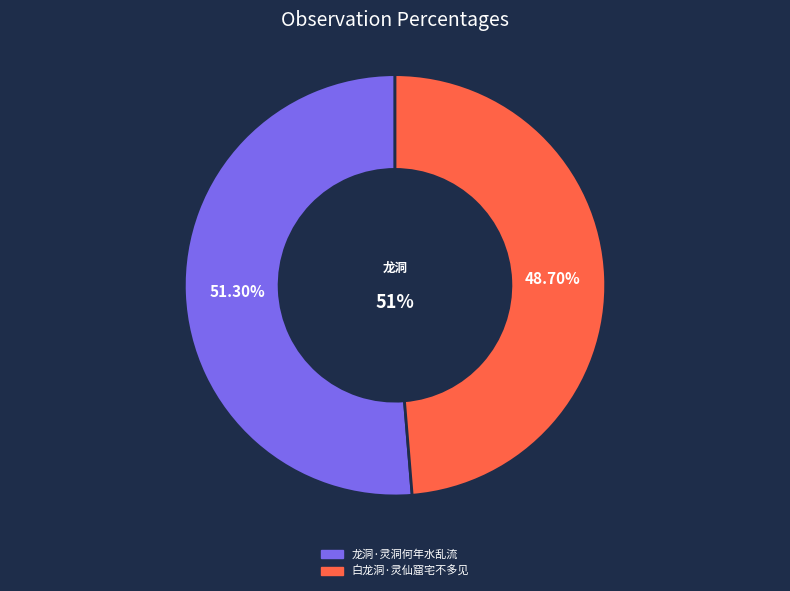

How many slices are in this pie chart?

2